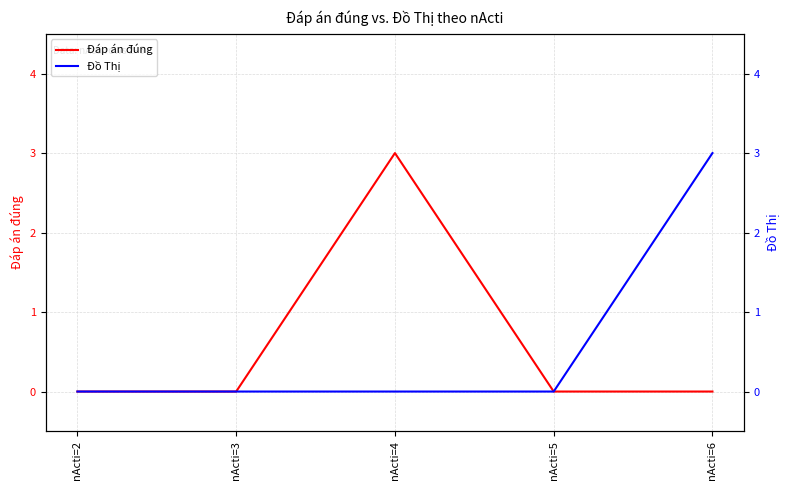

How many Đồ Thị values are between 0 and 1?

4